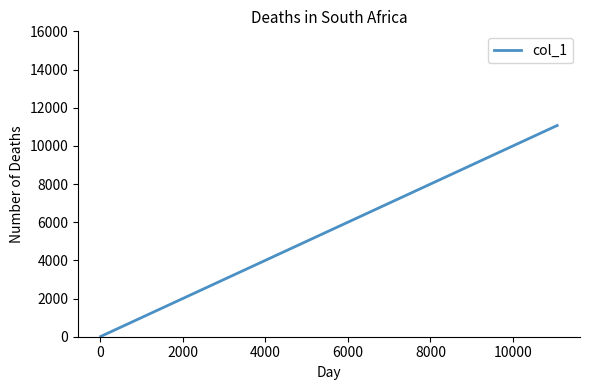

What is the maximum value shown in the chart?

11068